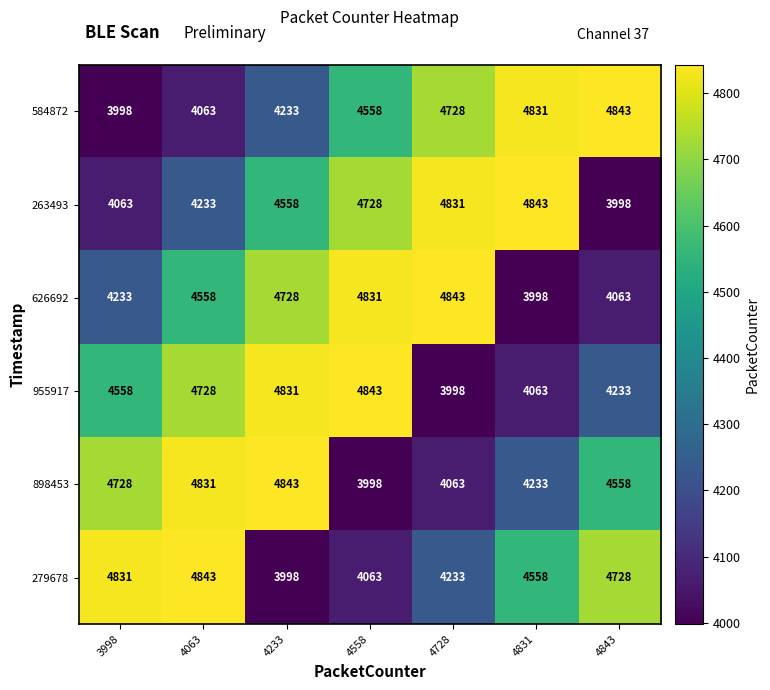

The value of 898453 at 4233 is 4843. True or false?

True